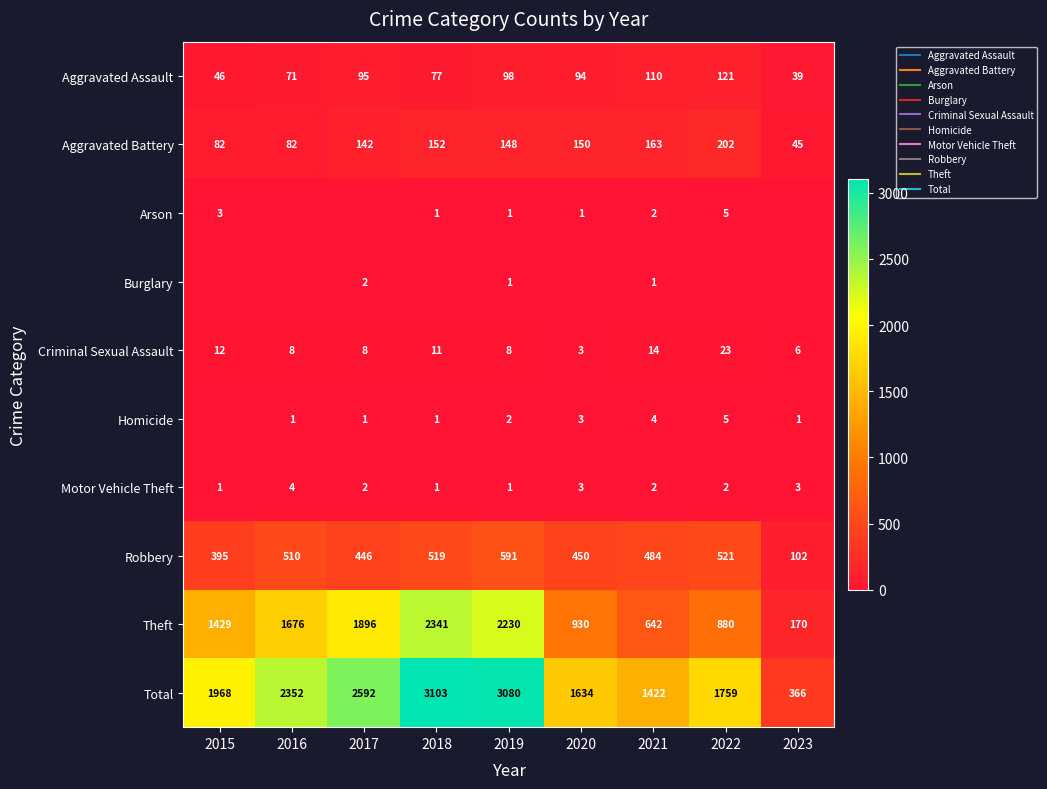

What is the difference between the maximum and minimum values in the Arson series?

5